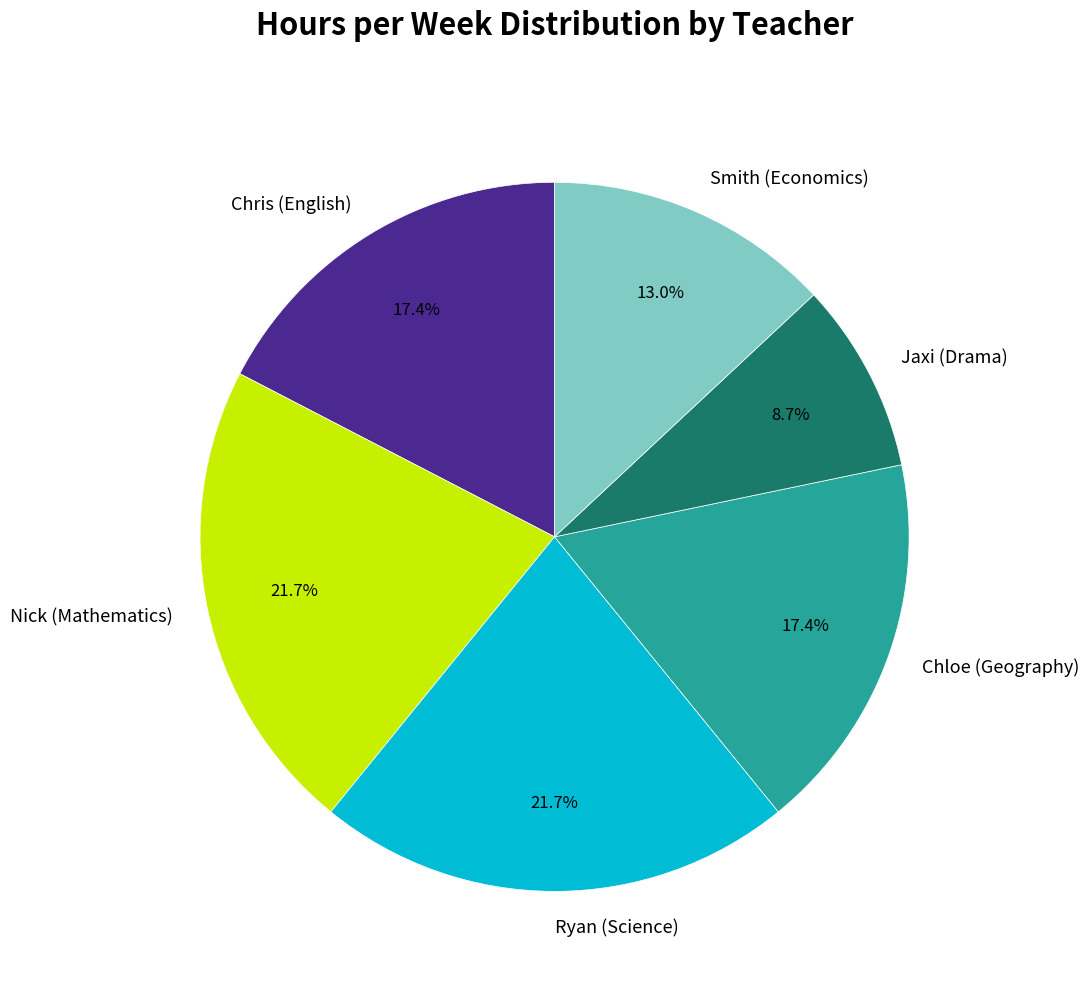

Combined, do Nick (Mathematics) and Jaxi (Drama) account for over 50%?

No